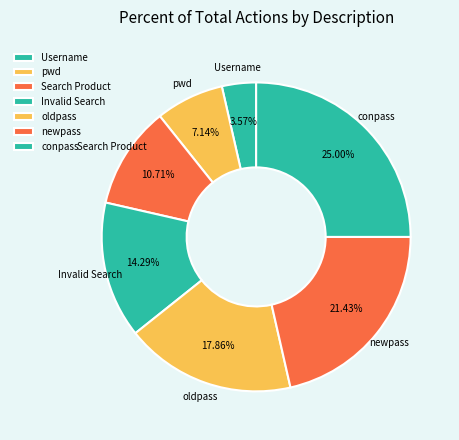

How many segments does this pie chart have?

7